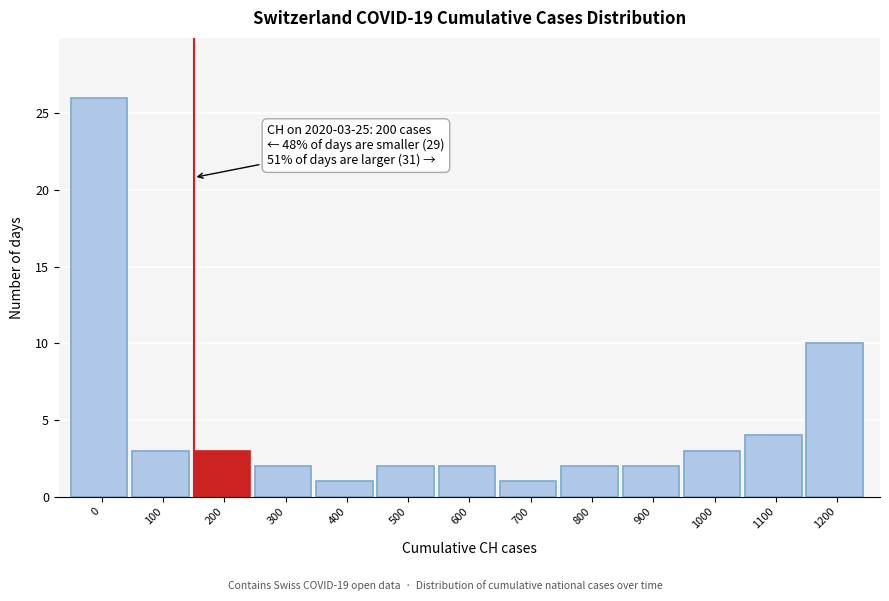

Reading left to right, transcribe all the data shown in this chart.

0=26	100=3	200=3	300=2	400=1	500=2	600=2	700=1	800=2	900=2	1000=3	1100=4	1200=10